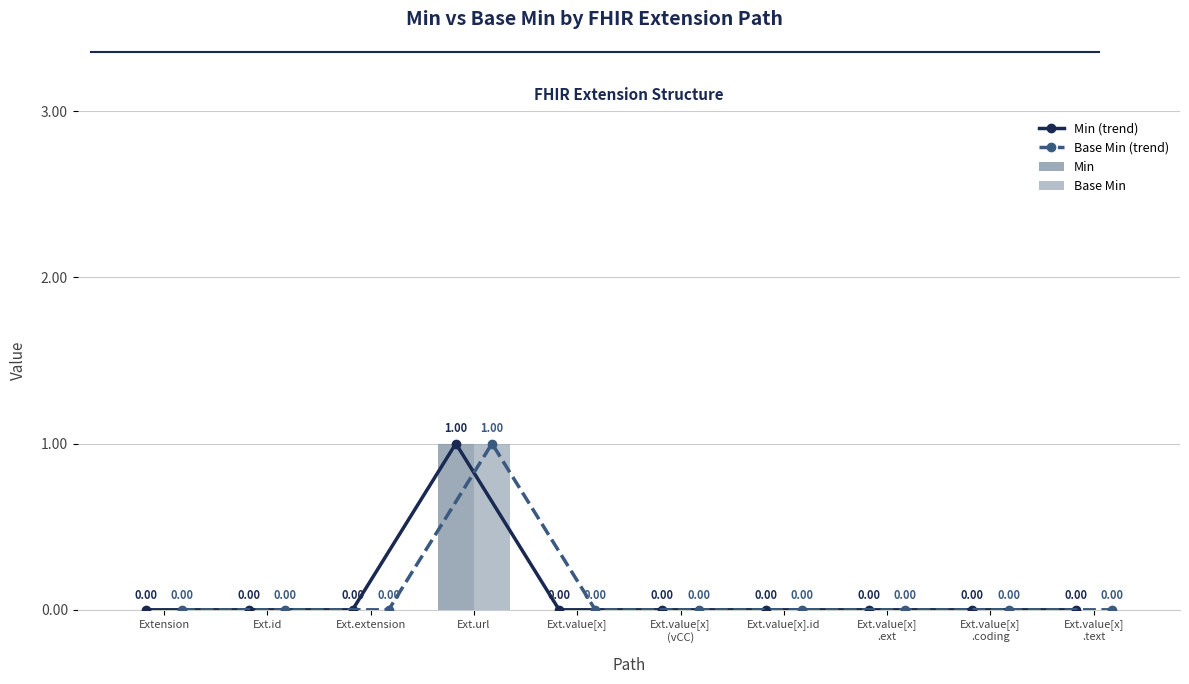

Which has a higher value, Ext.value[x]
.coding or Ext.value[x]?

Ext.value[x]
.coding